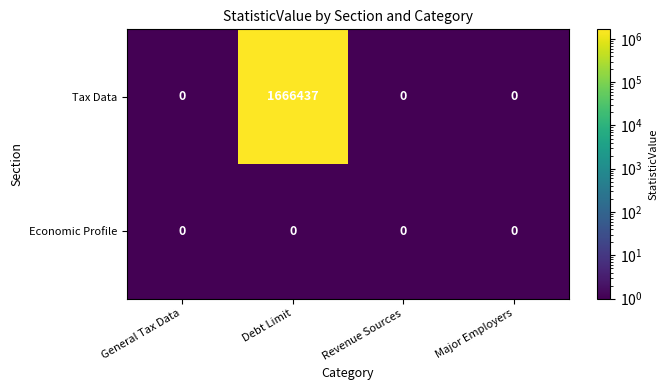

What is the difference between the maximum and minimum values in the Tax Data series?

1666437